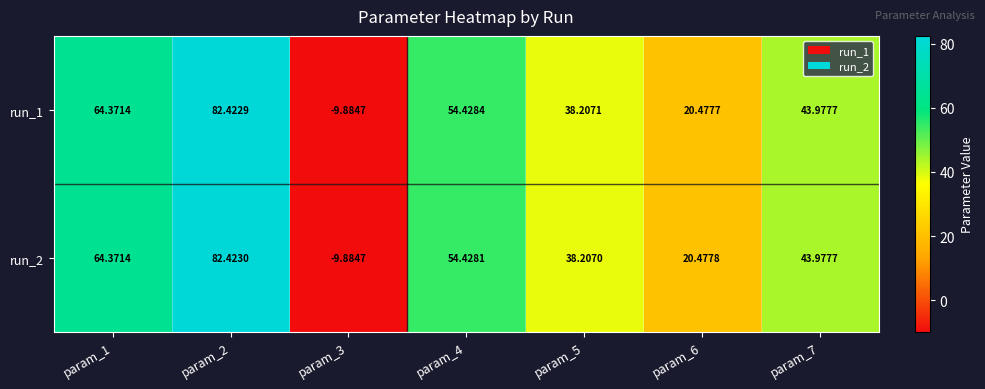

How many values in run_2 are below zero?

1